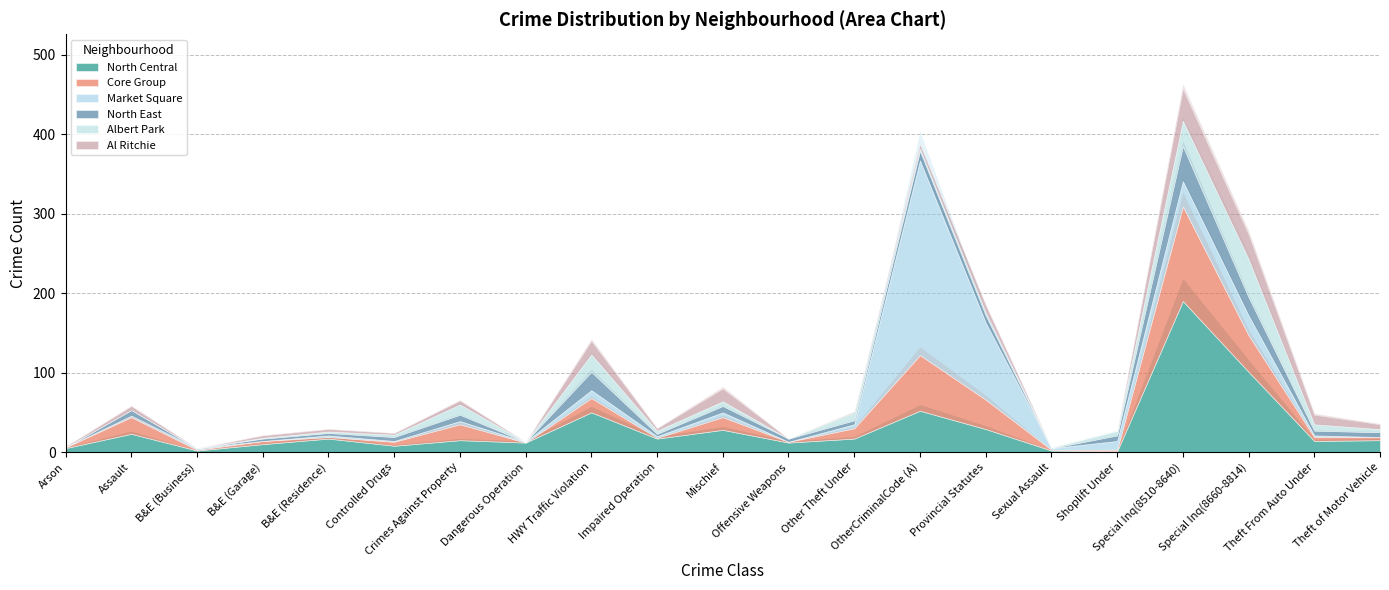

Which has a higher value, Theft From Auto Under or Theft of Motor Vehicle?

Theft of Motor Vehicle